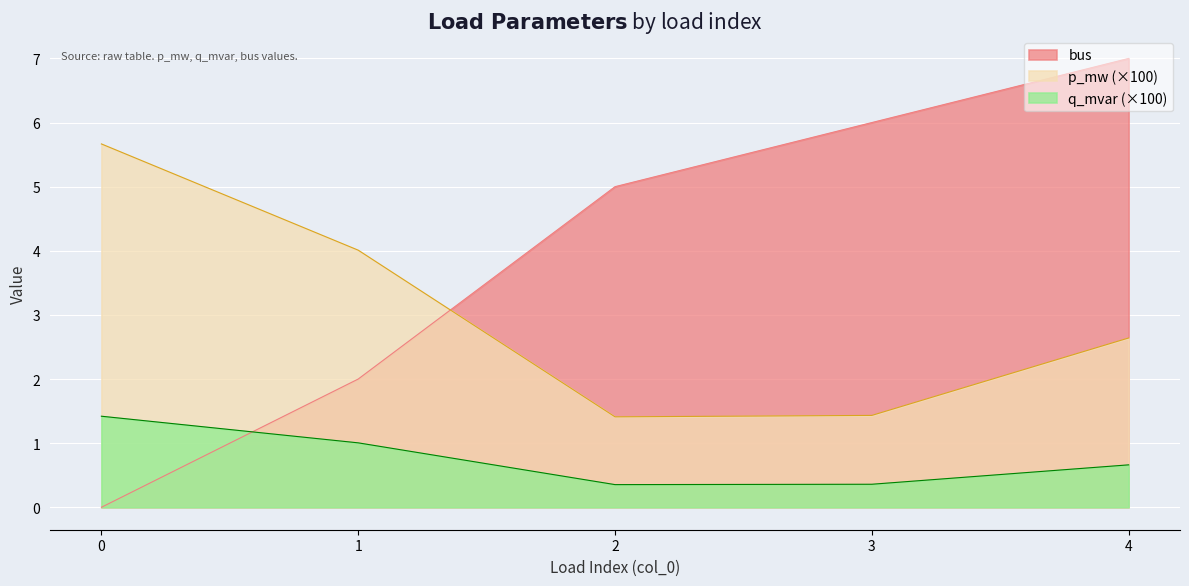

Which series ends up on top after the final intersection of bus and q_mvar?

bus